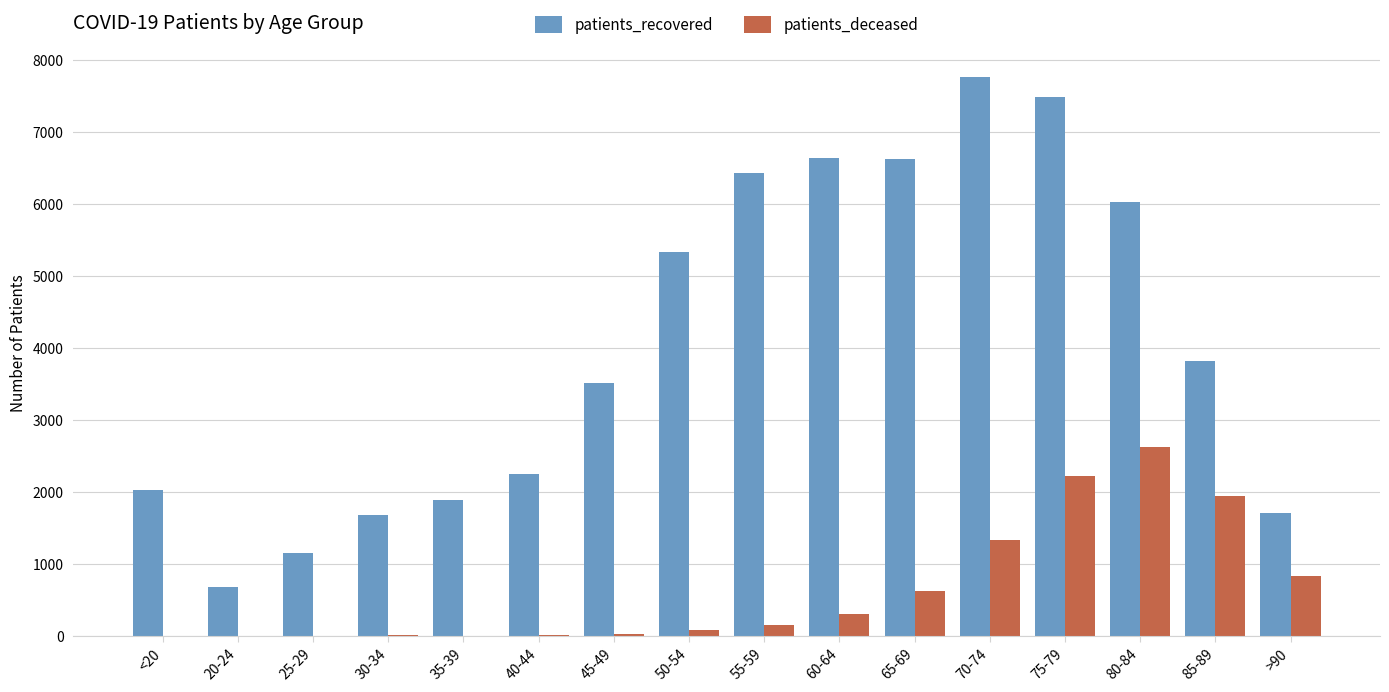

Which series has the largest total across all categories?

patients_recovered